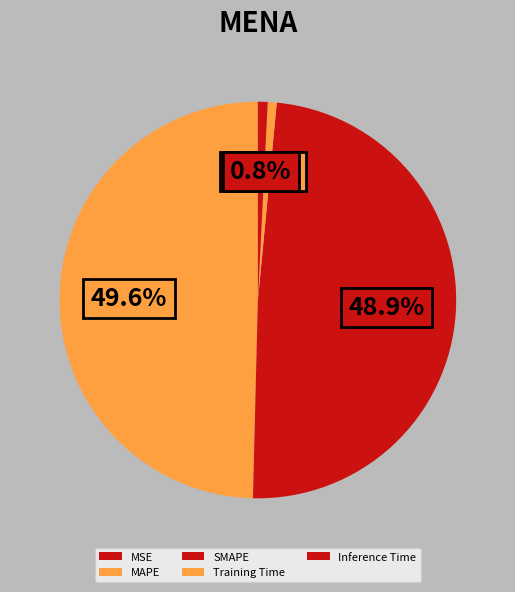

What is the change in value from MAPE to Inference Time?

-2.9